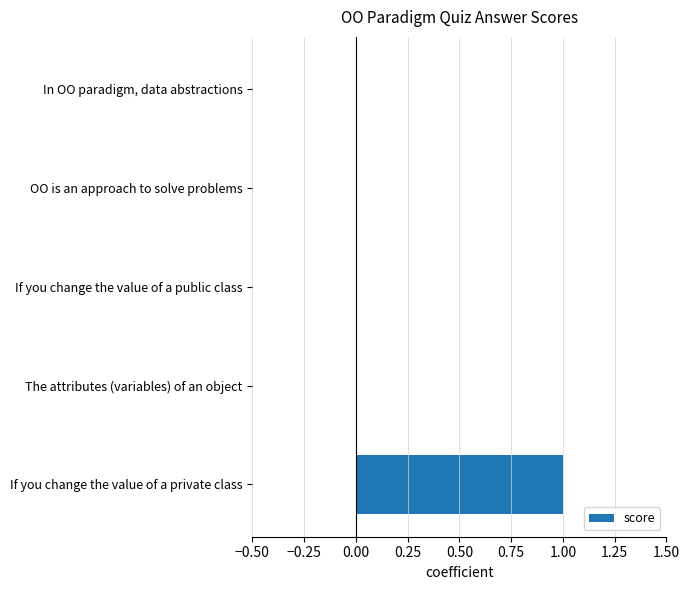

The value at The attributes (variables) of an object is -1. True or false?

False